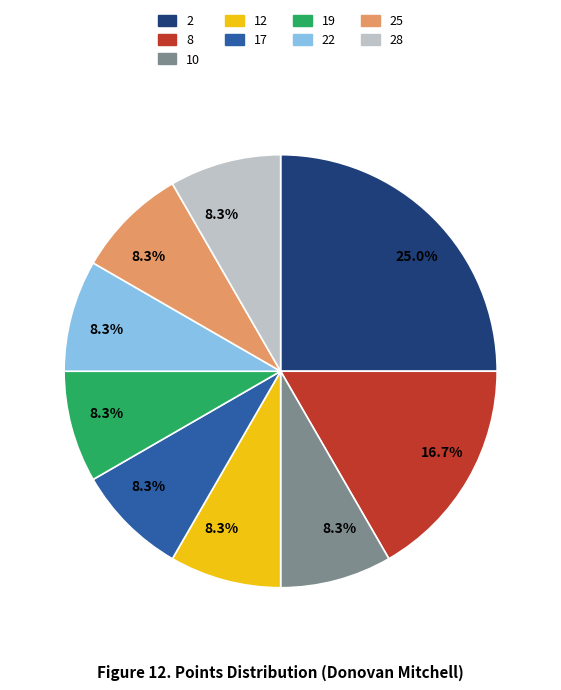

Between 10 and 8, which is larger?

8